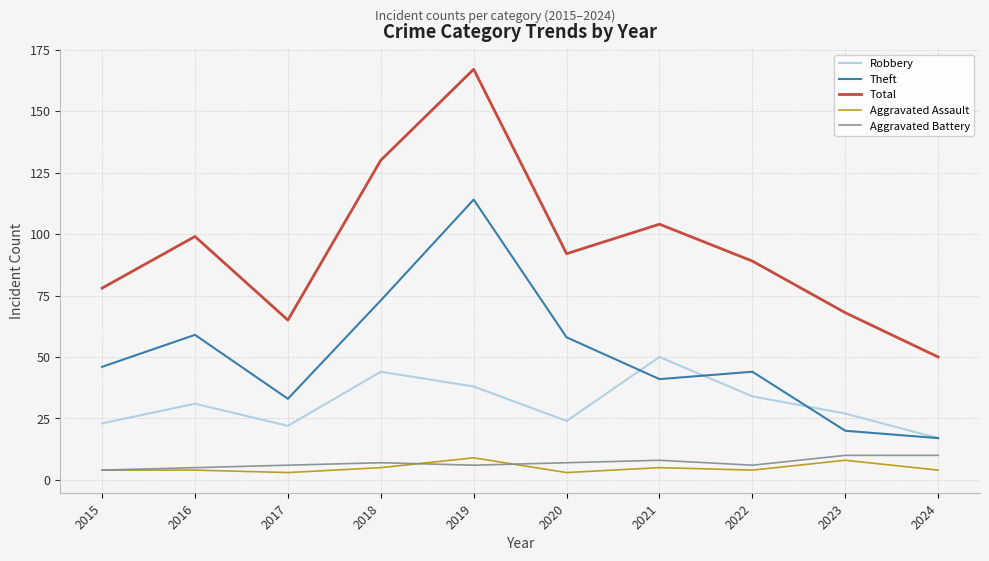

Which series changed the most between 2016 and 2017?

Total